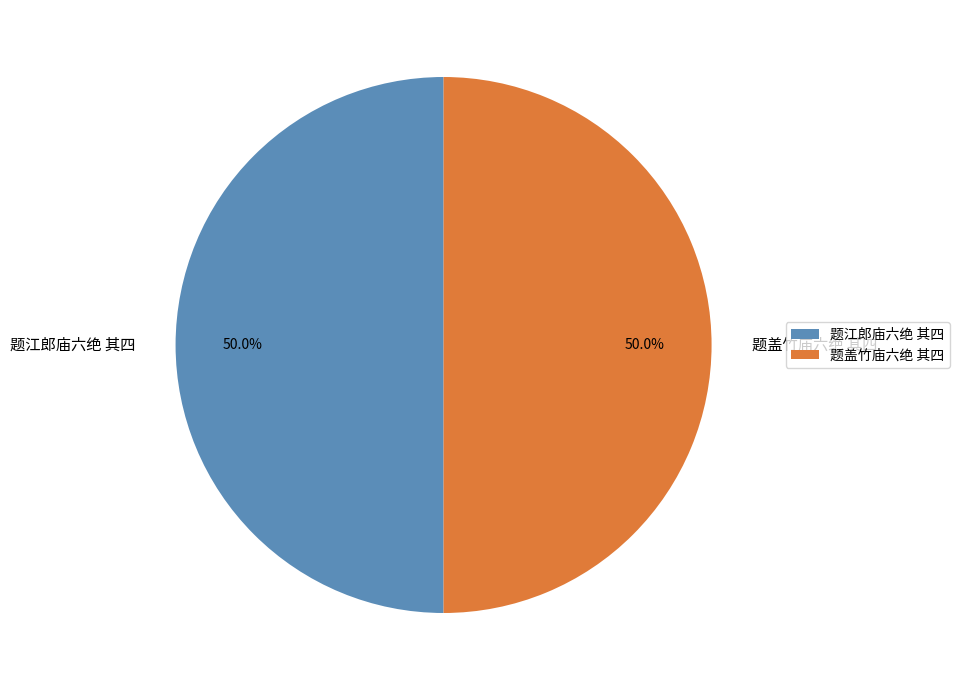

Do 题江郎庙六绝 其四 and 题盖竹庙六绝 其四 together represent more than half of the pie?

Yes